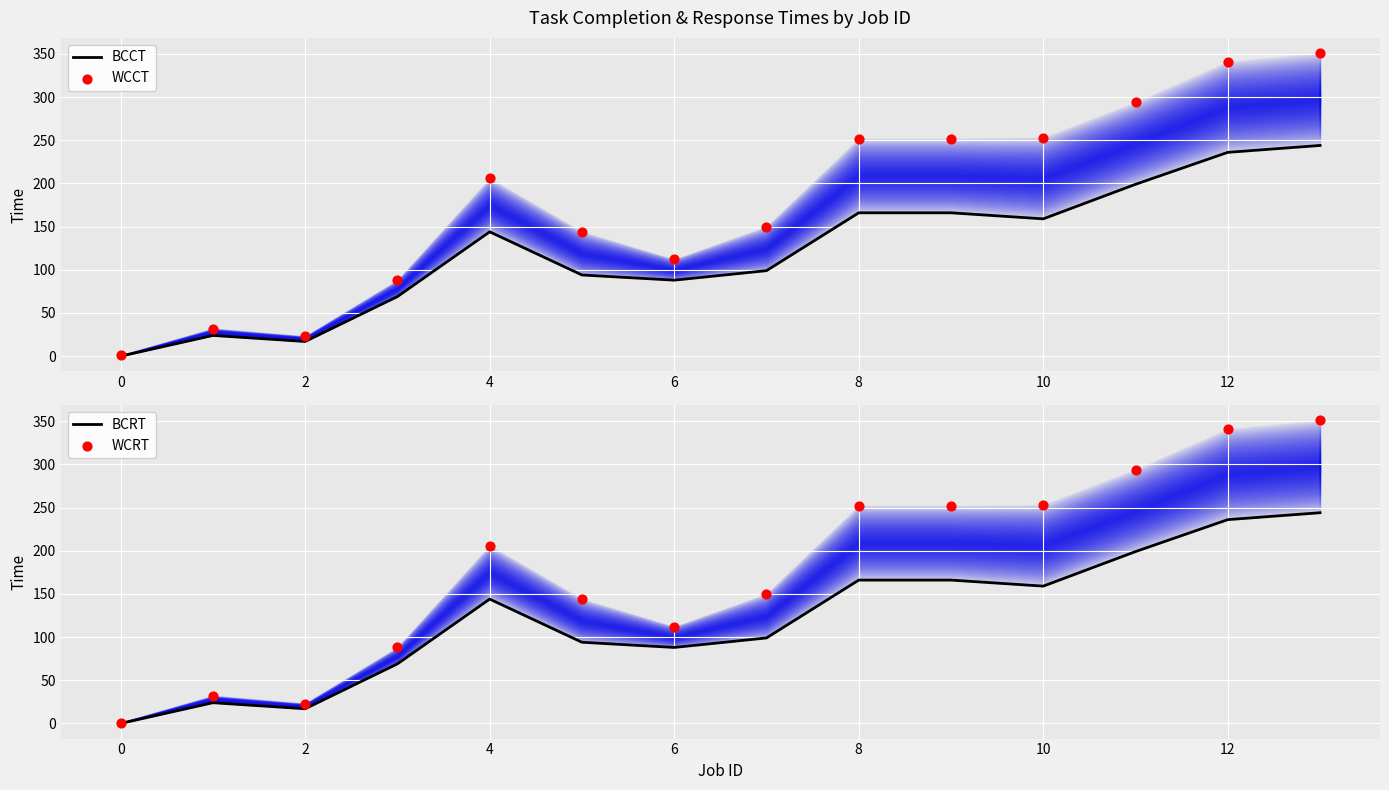

At how many categories does at least one series exceed 146?

8